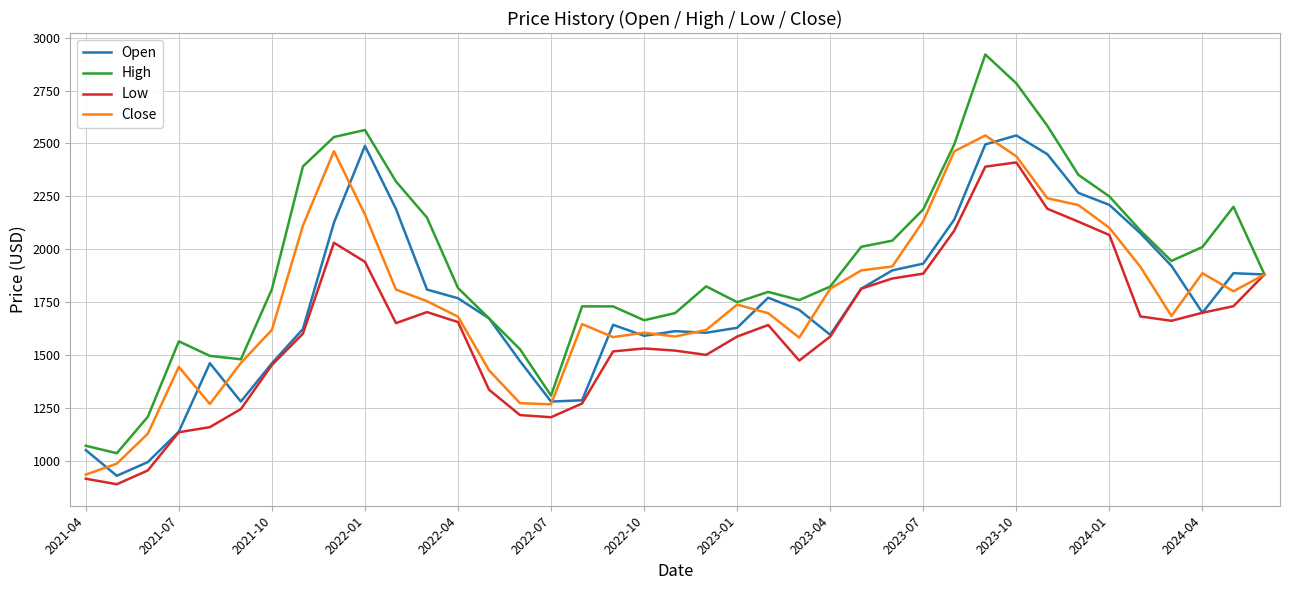

Which series has the widest spread of values?

High